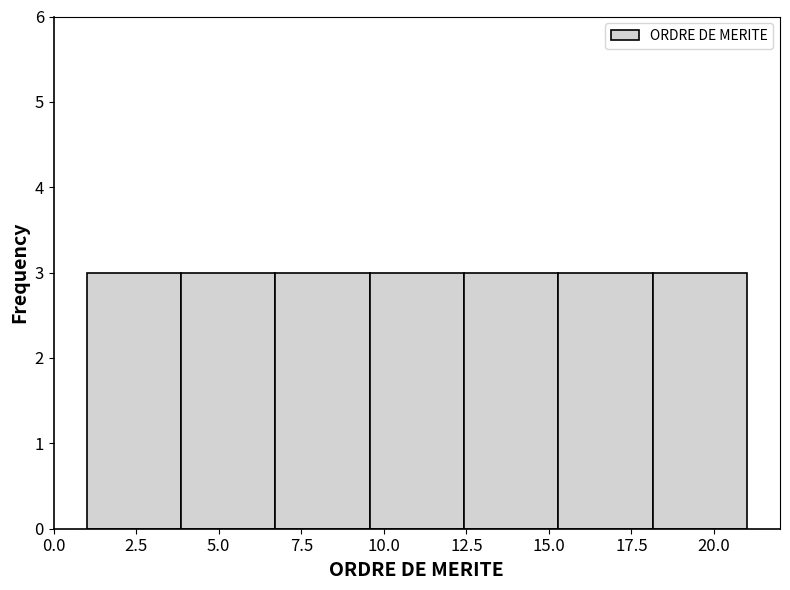

Reading left to right, list every bar in this chart as the range it spans on the x-axis followed by its height. Neither the bar edges nor the heights are printed on the chart, so give them approximately, as read against the axes.

1.0 to 4.0: 3
4.0 to 6.5: 3
6.5 to 9.5: 3
9.5 to 12.5: 3
12.5 to 15.5: 3
15.5 to 18.0: 3
18.0 to 21.0: 3